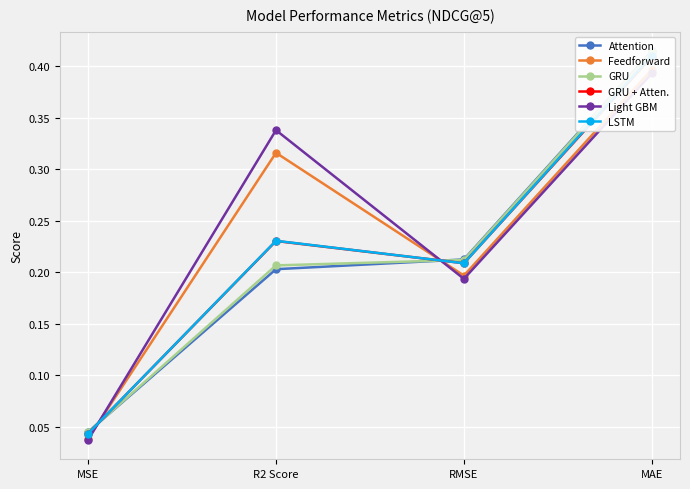

At which category is the sum across all series the highest?

MAE